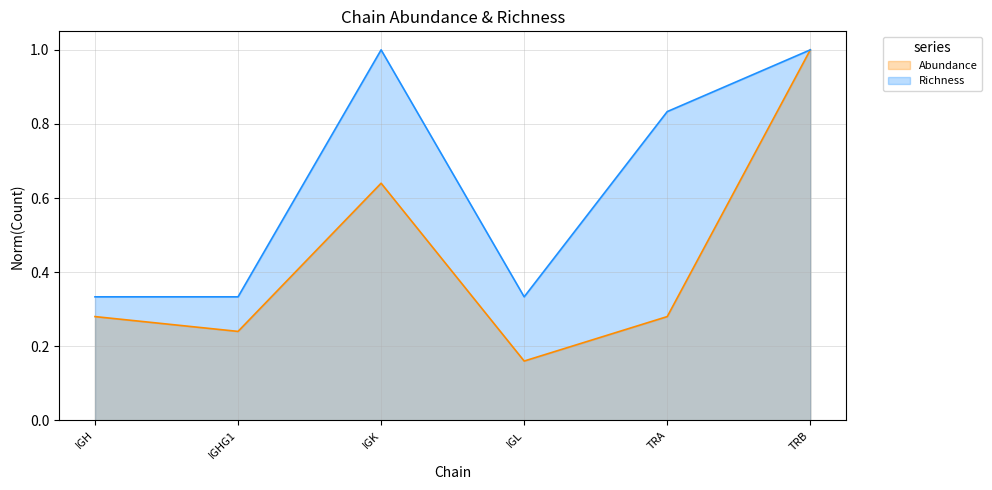

Is the value of Abundance at IGH greater than the value of Richness at IGK?

No